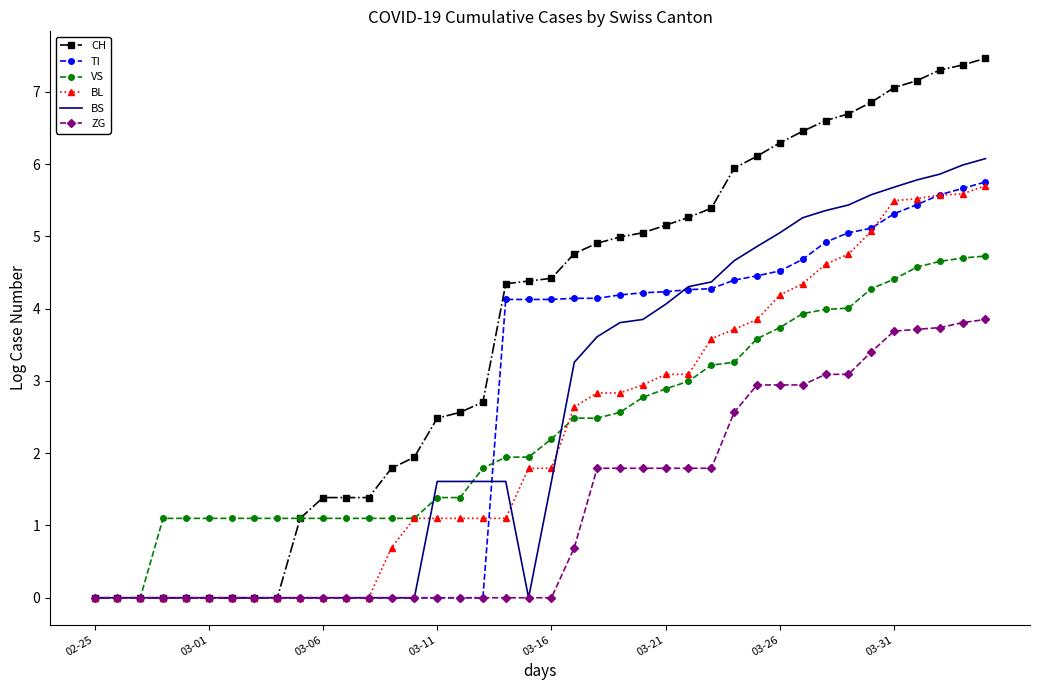

Which series has the largest total across all categories?

CH